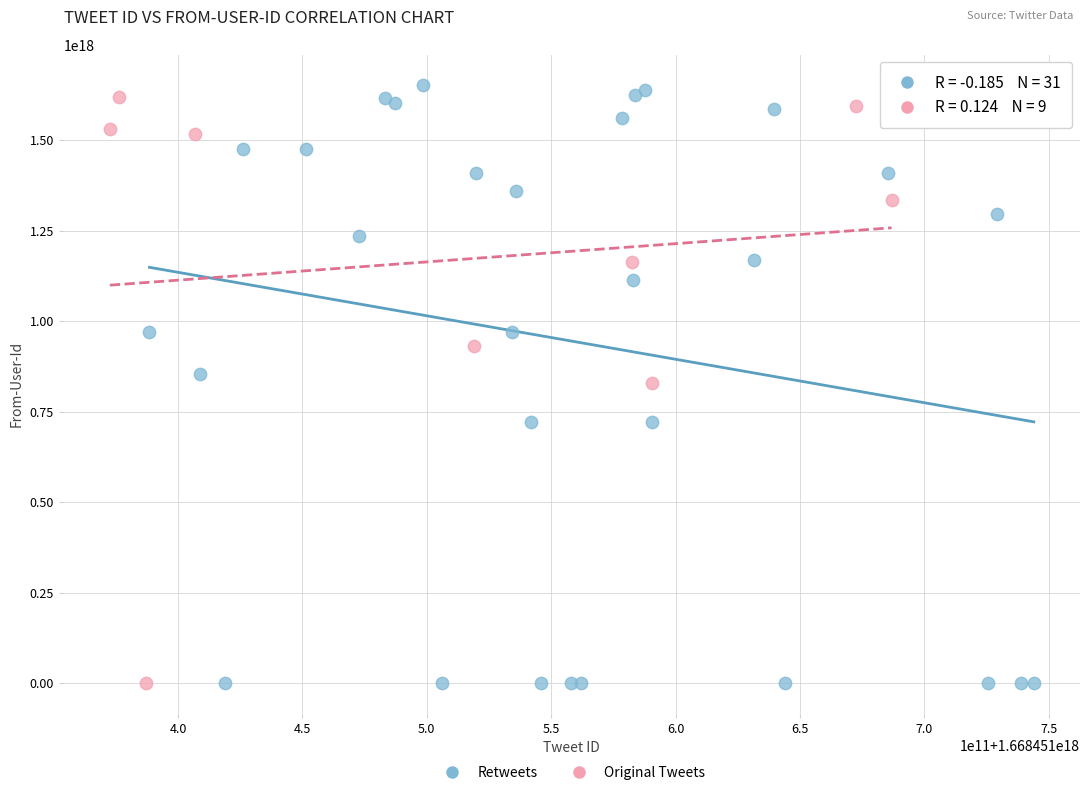

Which series has the widest spread of Y values?

Retweets